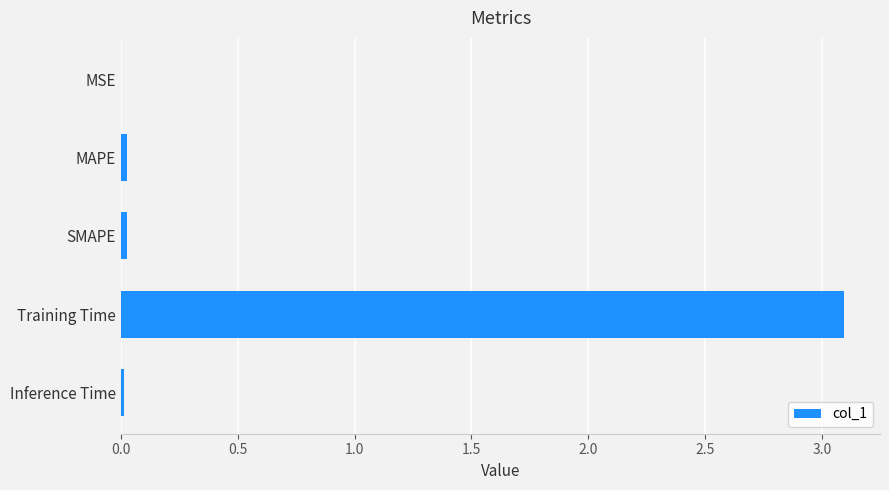

The value at Inference Time is 0.0. True or false?

True